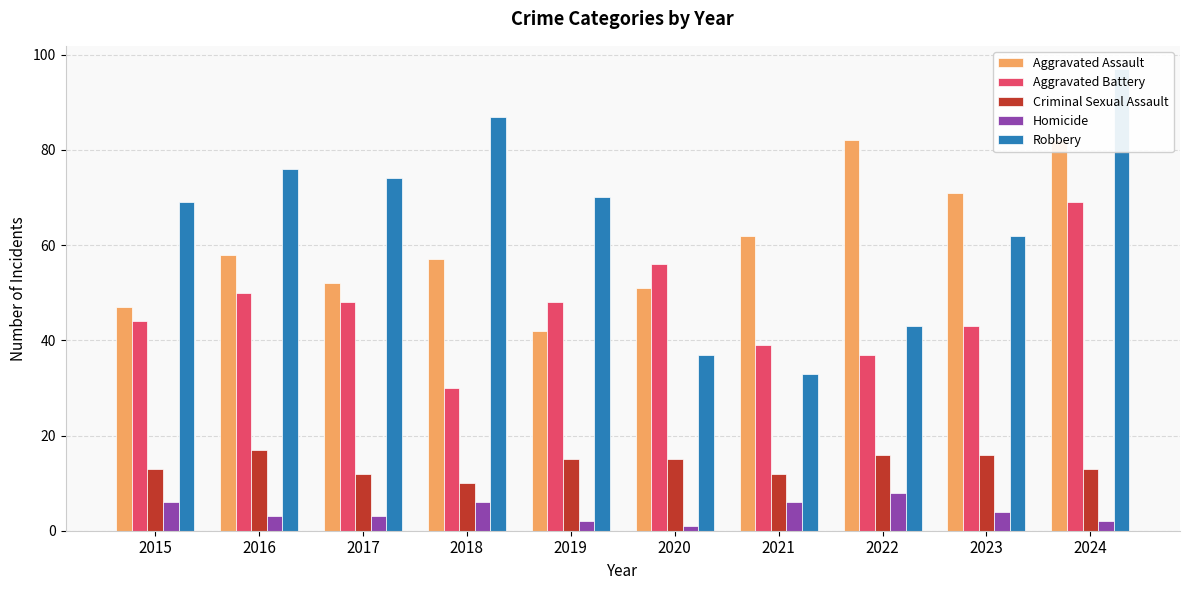

How many groups of bars are there?

10